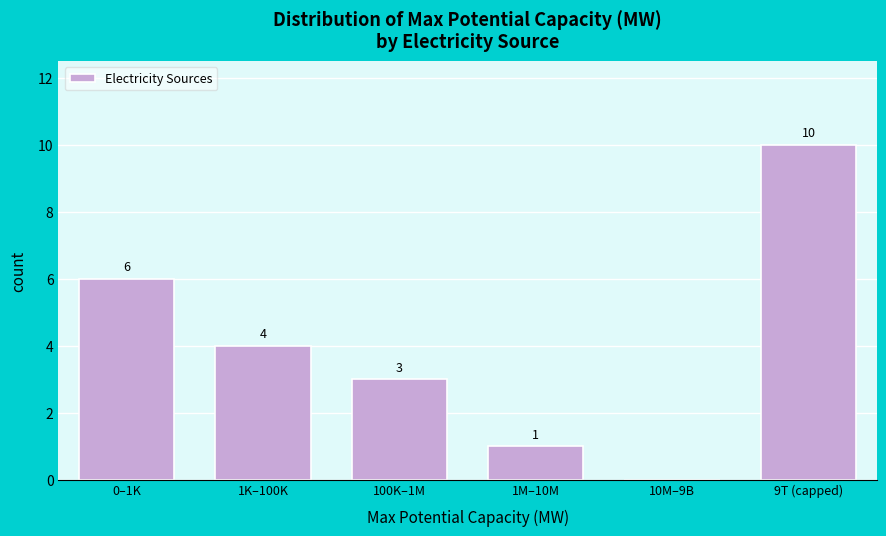

Reading left to right, extract all data points from this chart.

0–1K=6	1K–100K=4	100K–1M=3	1M–10M=1	10M–9B=0	9T (capped)=10